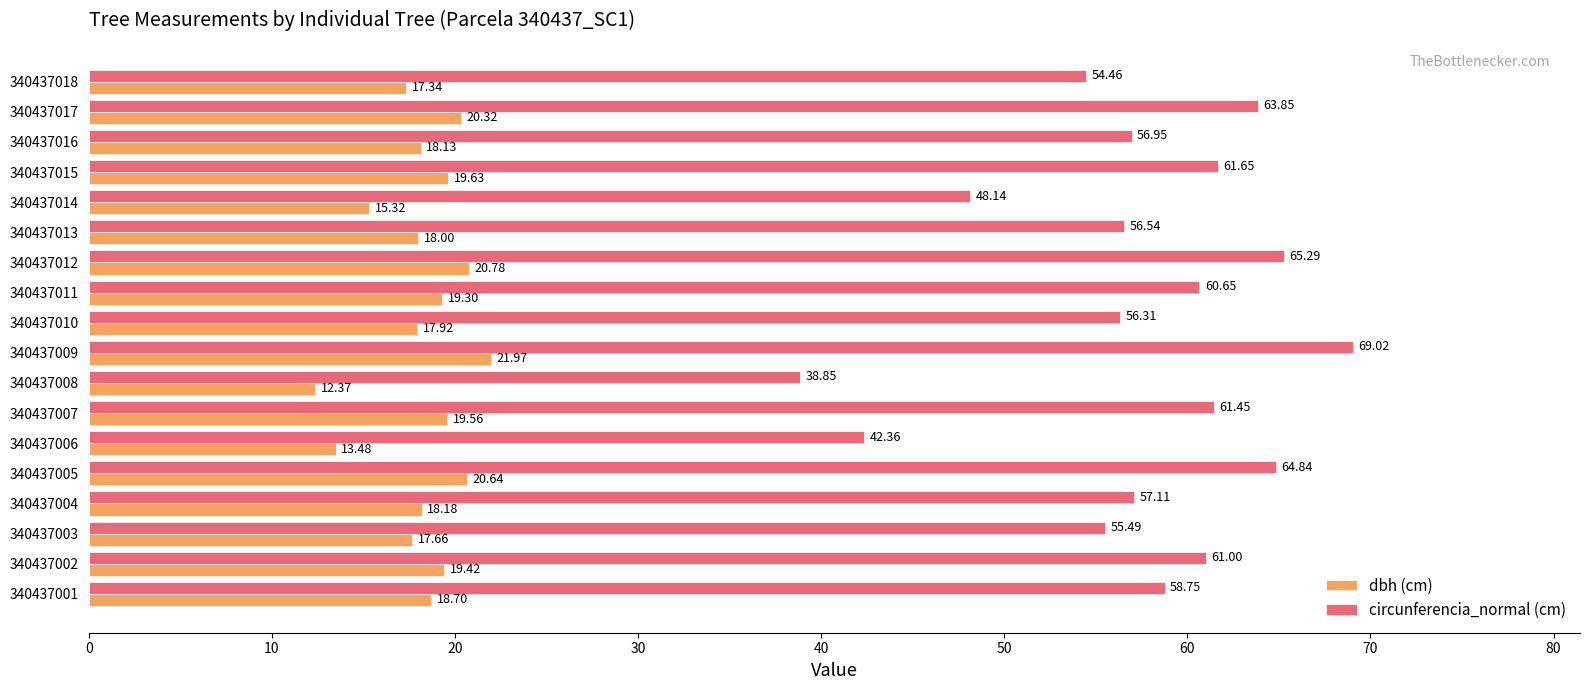

Which series has the largest total across all categories?

circunferencia_normal (cm)